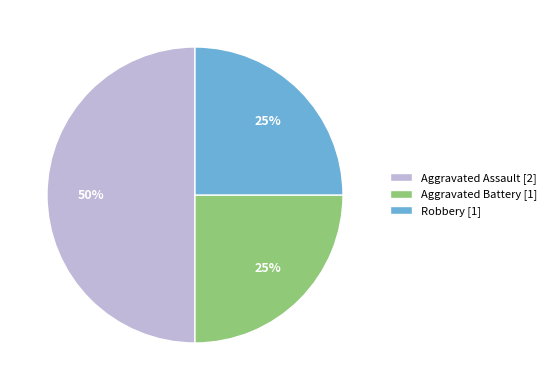

How many segments does this pie chart have?

3